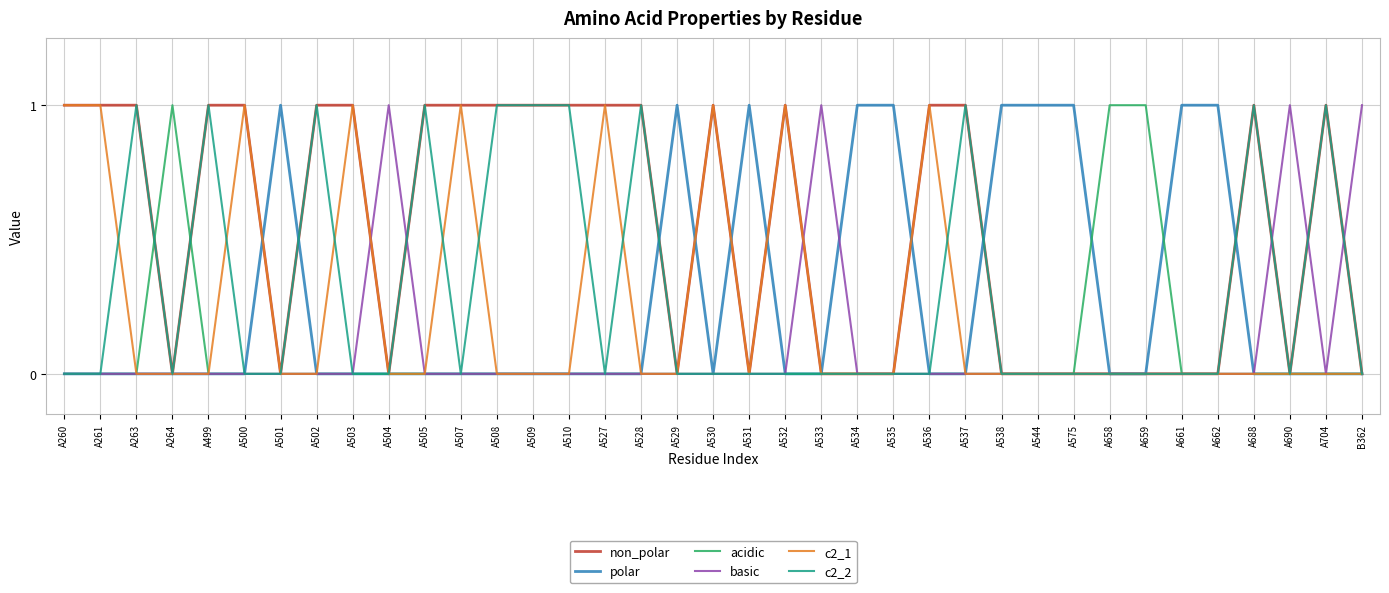

What is the label of the 6th point from the right?

A661